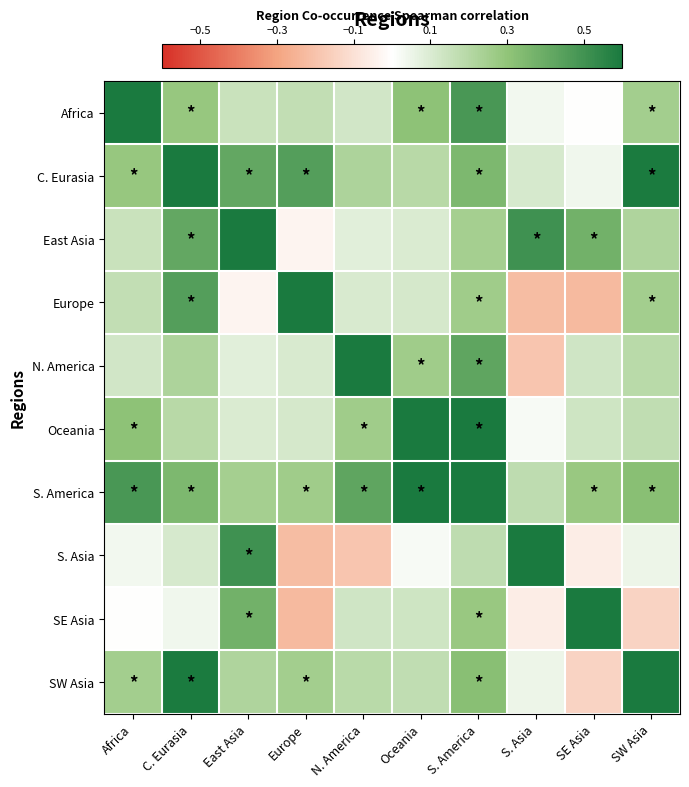

Count the number of data series in this chart.

10